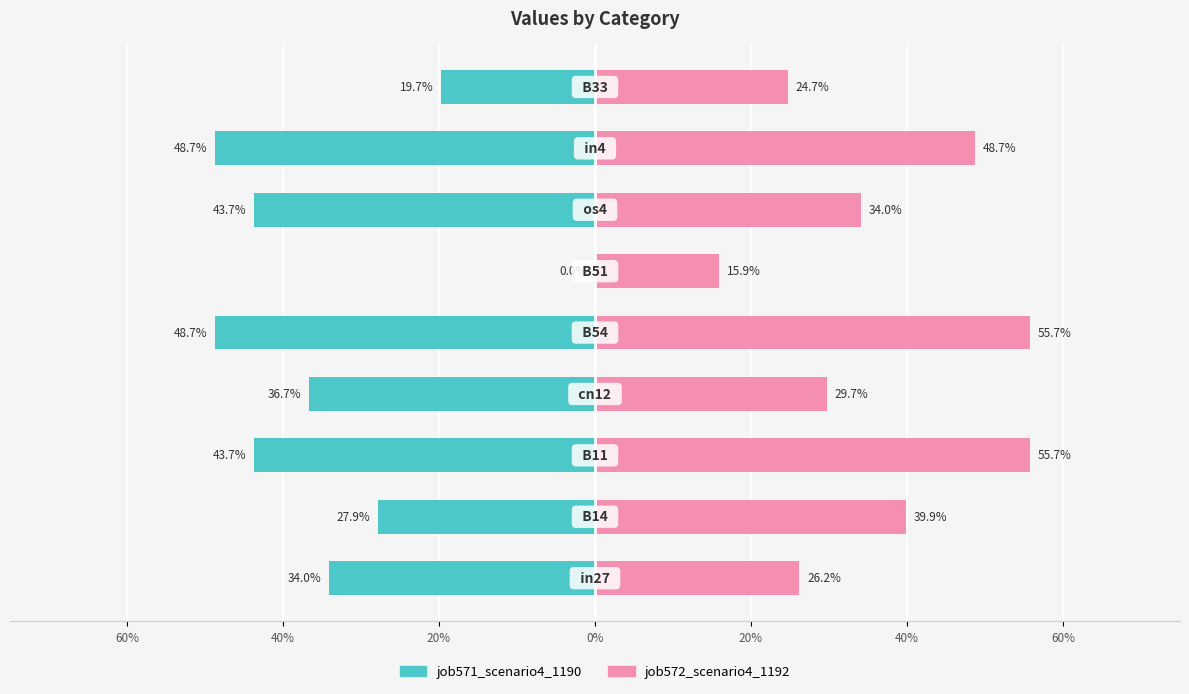

What is the difference between the second highest and minimum values in the job572_scenario4_1192 series?

0.4